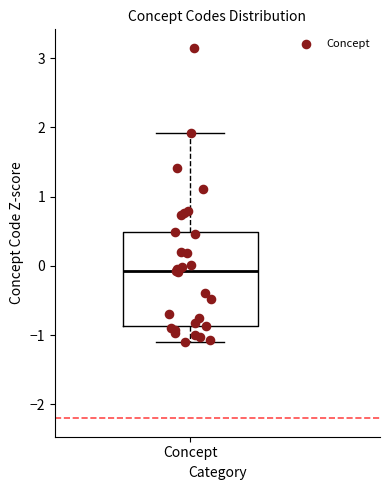

Transcribe this box plot: give where the median line is, the range the box spans, and where the two whiskers end, as read against the y-axis. The values are not printed on the chart, so give them approximately, as read against the axis.

median -0.1, box -0.9 to 0.5, whiskers -1.1 to 1.9